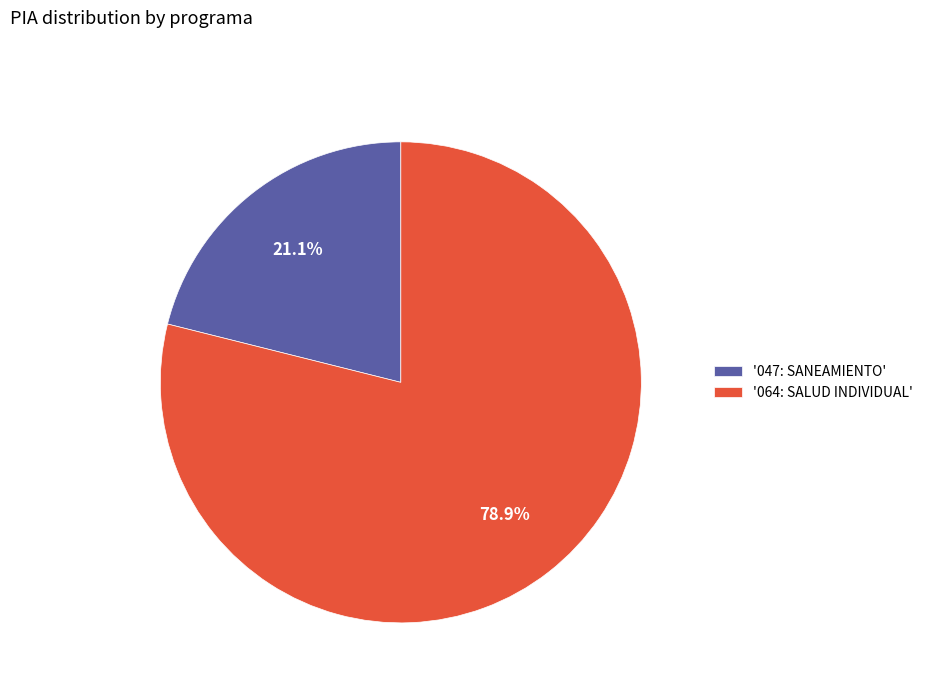

What percentage do '064: SALUD INDIVIDUAL' and '047: SANEAMIENTO' together represent?

100.0%